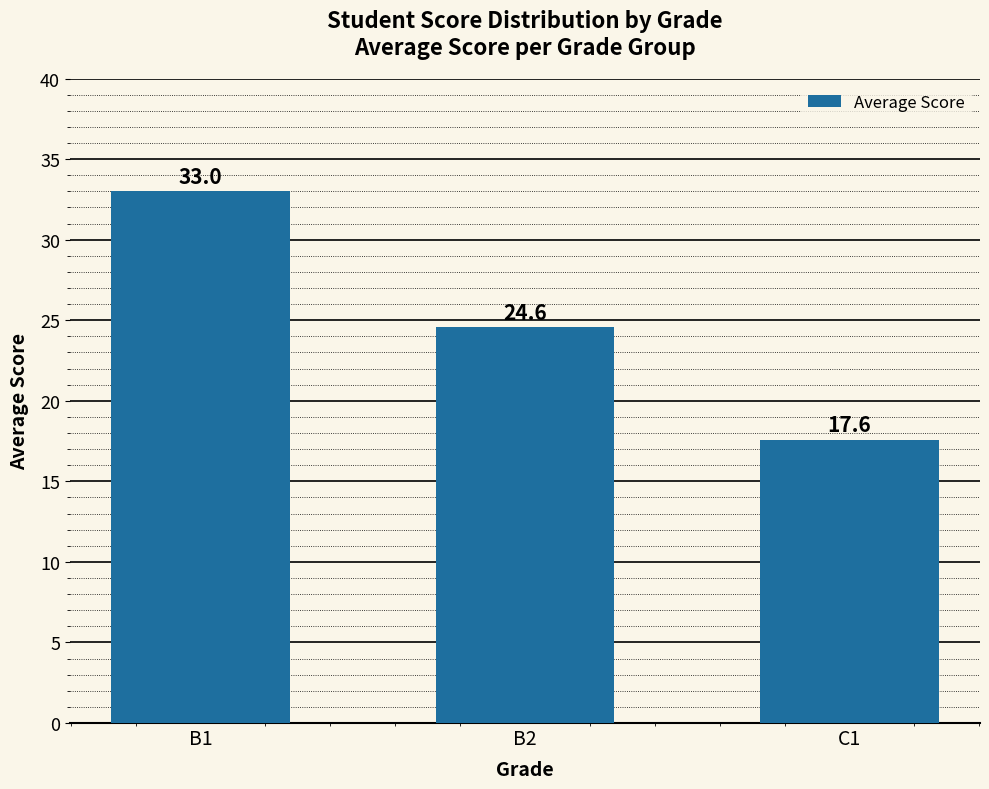

Reading right to left, list all the values displayed in this chart.

17.6	24.6	33.0